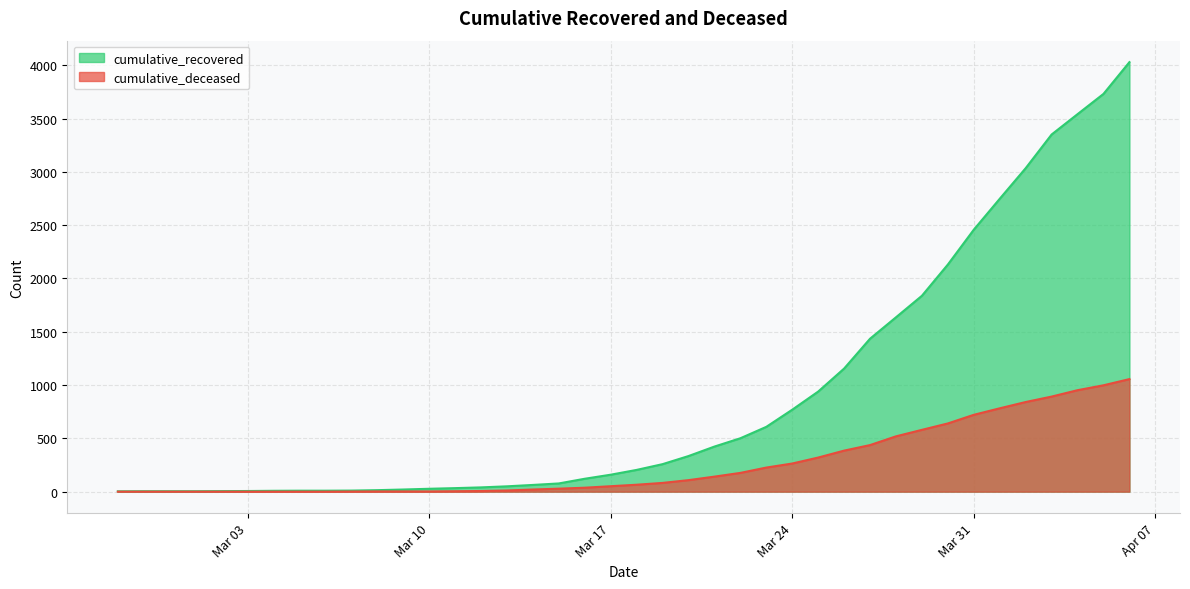

At which label does cumulative_recovered first exceed 204?

2020-03-19